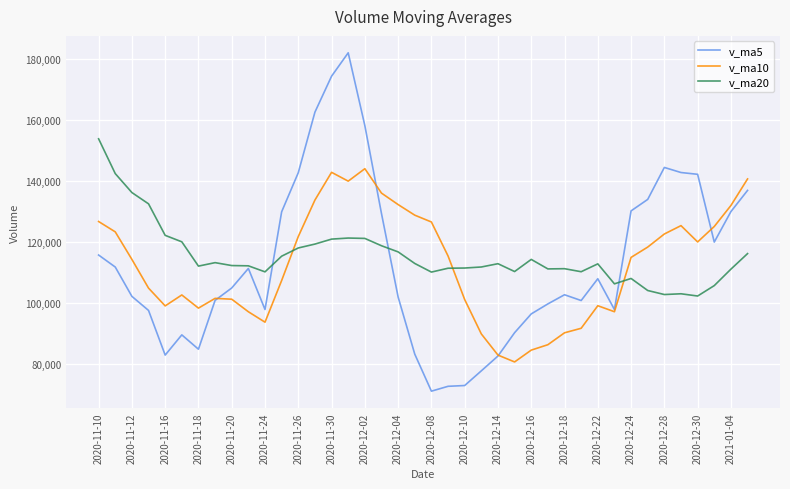

Is this an area chart (filled region under the line)?

No